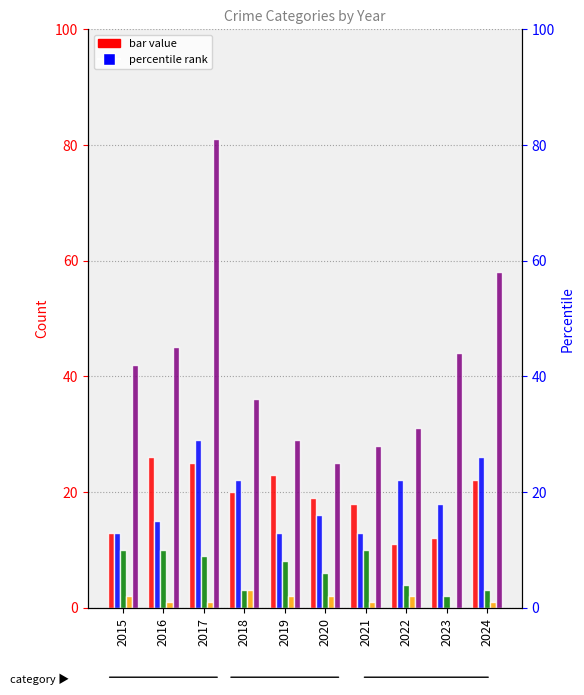

Rank the categories by Aggravated Battery value from lowest to highest.

2015, 2019, 2021, 2016, 2020, 2023, 2018, 2022, 2024, 2017